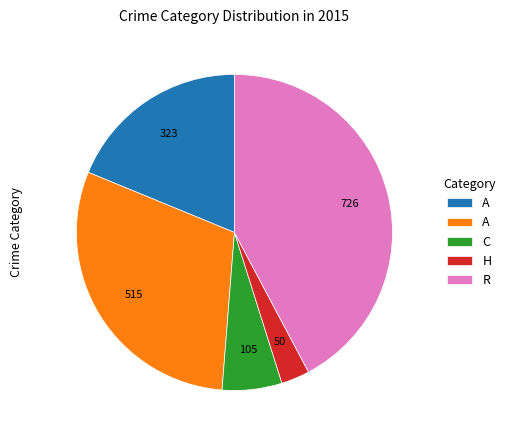

Is there any slice that represents more than half of the pie?

No